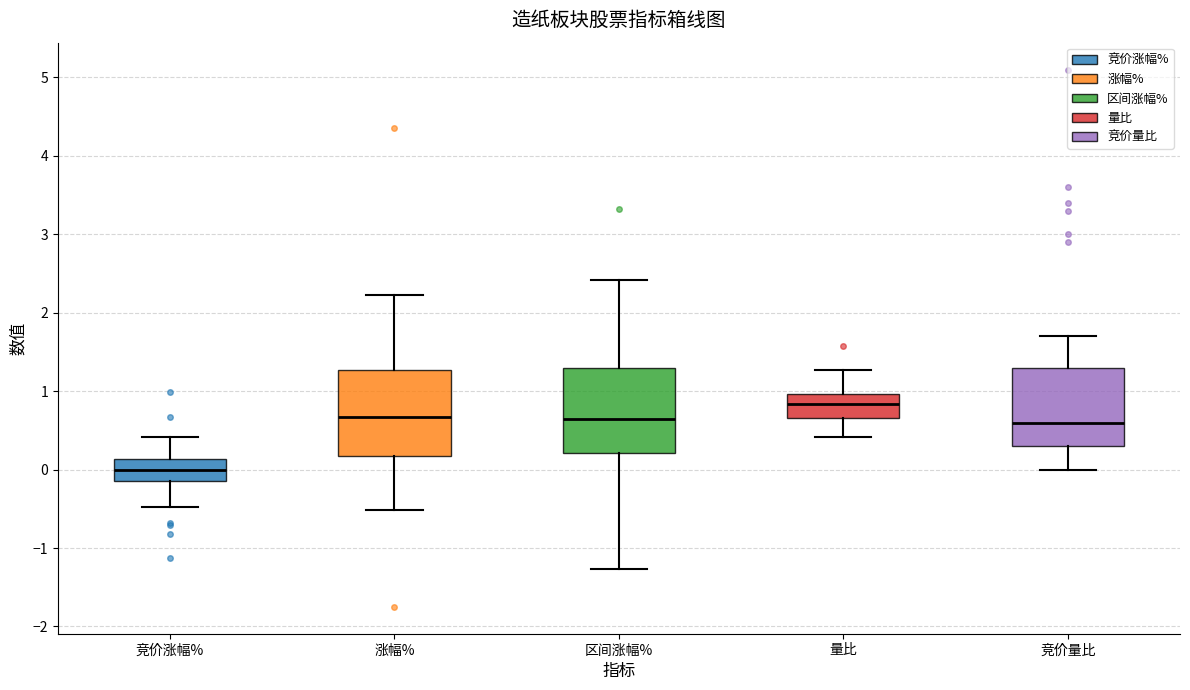

Where does the upper whisker of the box for 涨幅% end on the y-axis? The values are not printed on the chart, so give them approximately, as read against the axis.

2.2